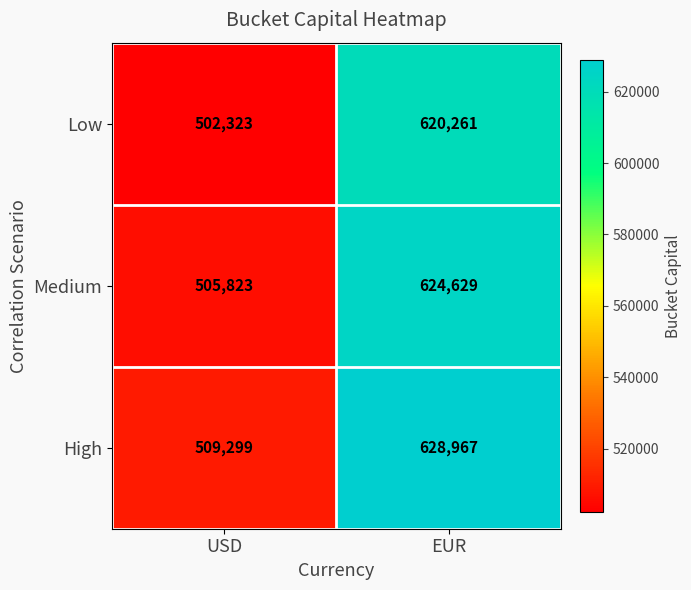

At how many categories does at least one series exceed 509030?

2